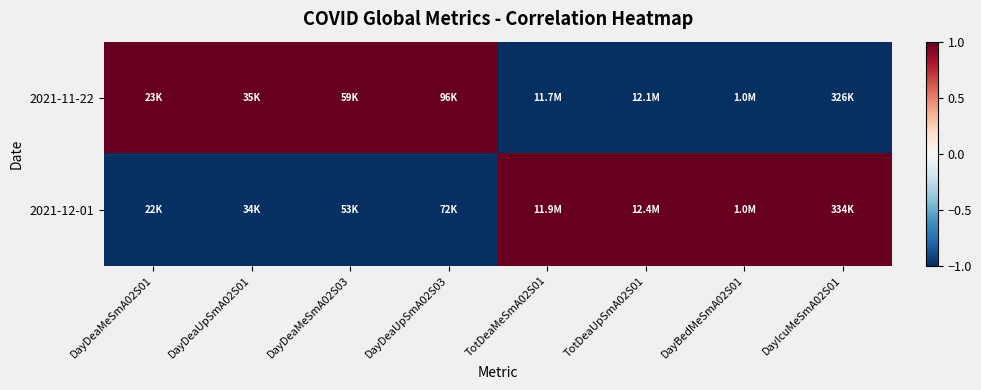

Count the number of data series in this chart.

2